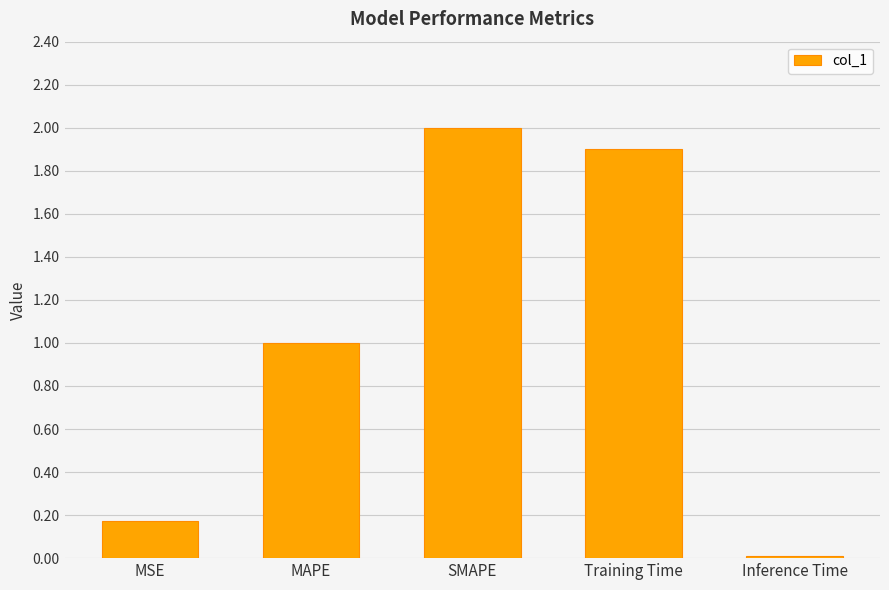

What position from the left is MSE?

1